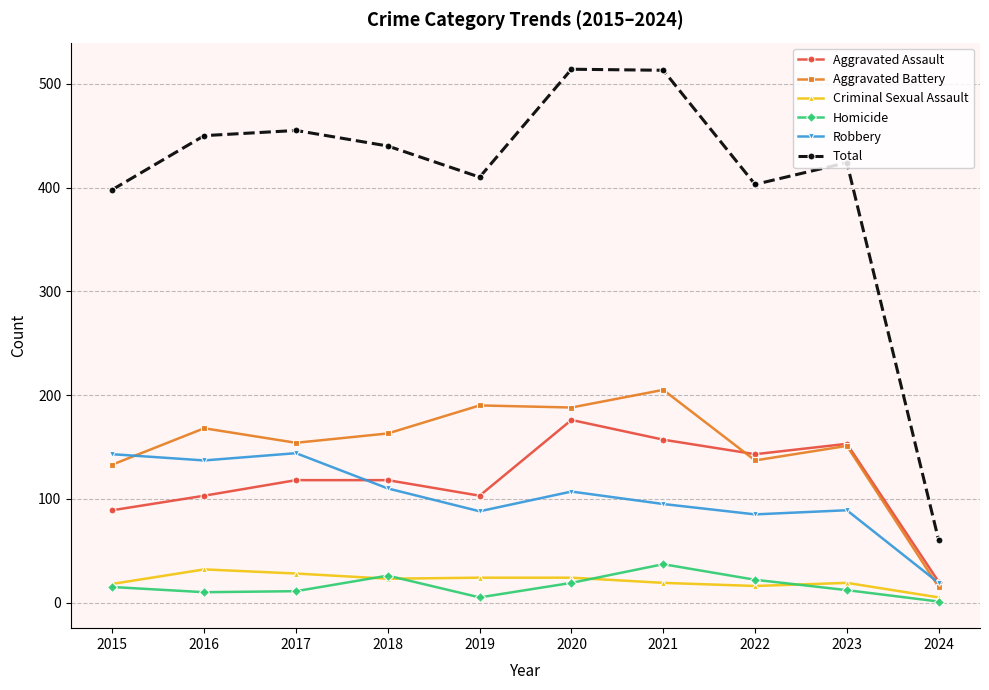

How many distinct data groups are displayed?

6